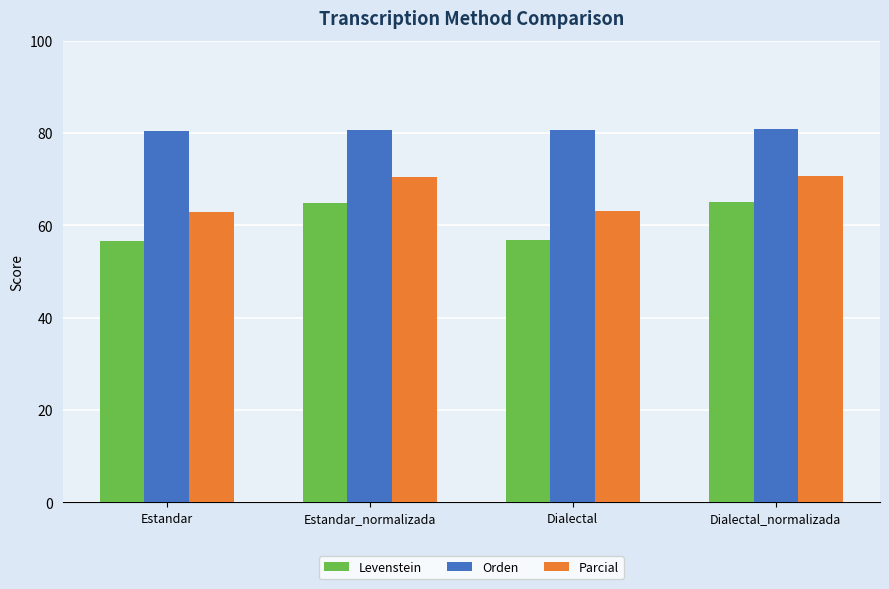

The Orden series shows 80.7 at Dialectal. True or false?

True